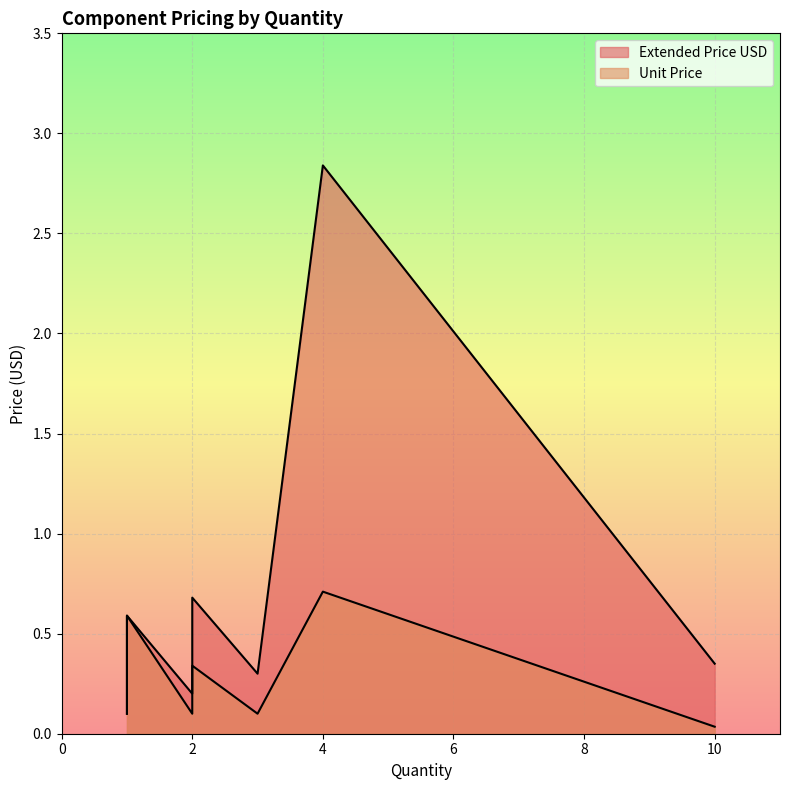

The Unit Price series shows 0.0 at 10. True or false?

True